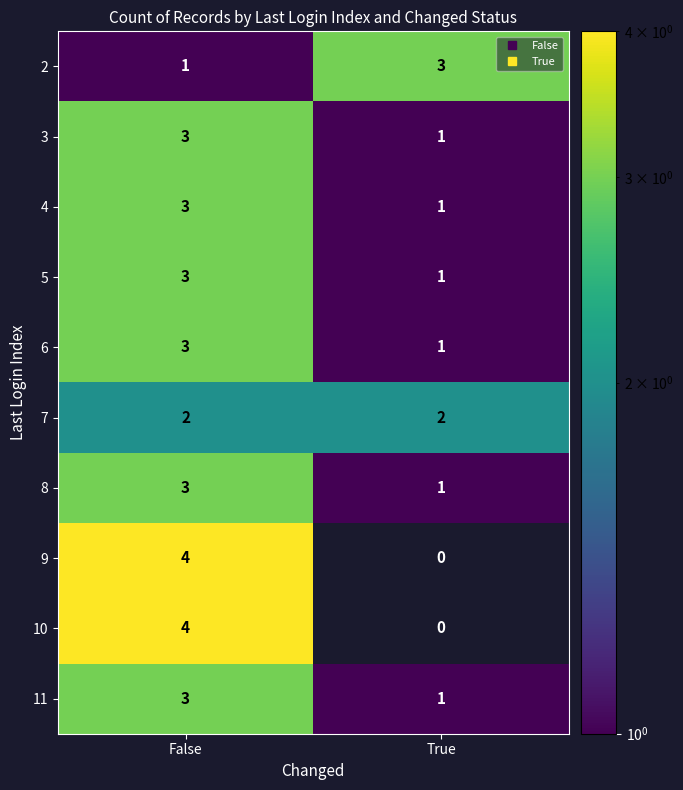

Reading right to left, what are all the values shown in this chart?

2: True=3	False=1
3: True=1	False=3
4: True=1	False=3
5: True=1	False=3
6: True=1	False=3
7: True=2	False=2
8: True=1	False=3
9: True=0	False=4
10: True=0	False=4
11: True=1	False=3